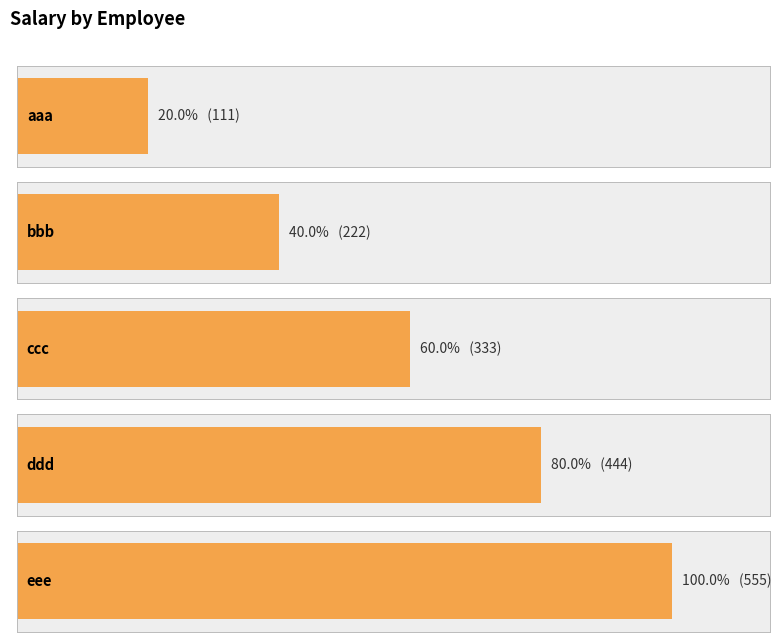

What is the maximum value shown in the chart?

555